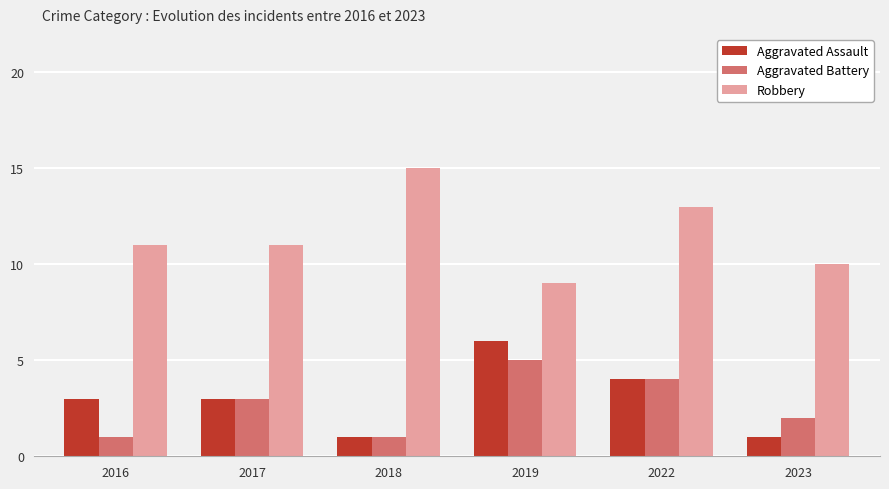

What is the minimum value shown in the chart?

1